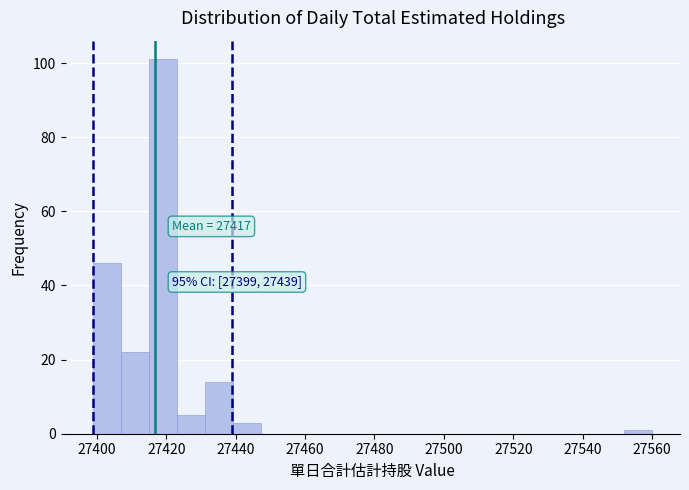

Over which range of the x-axis is the bar tallest?

27416 to 27424